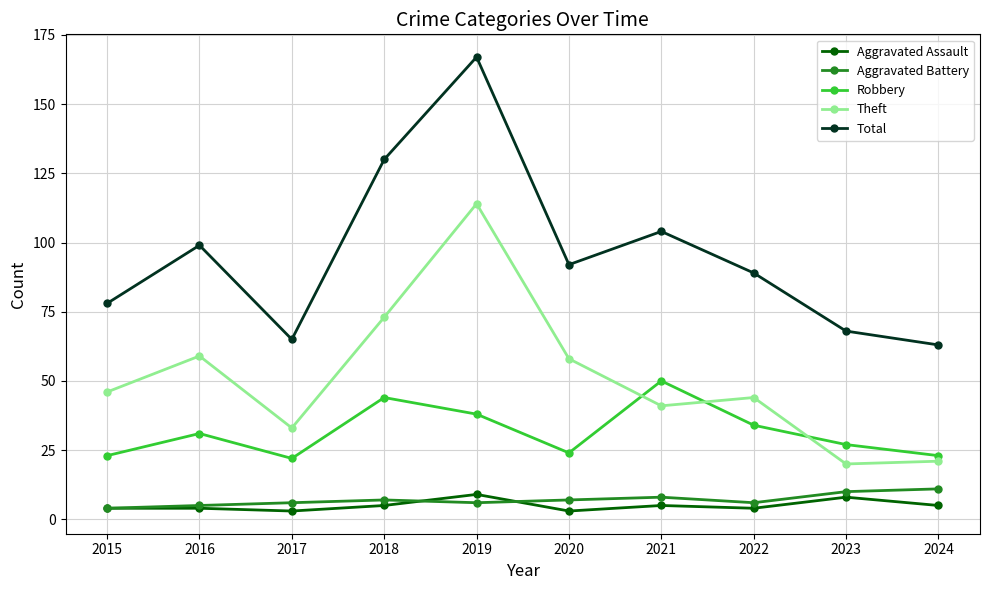

Reading right to left, list all the values displayed in this chart.

Aggravated Assault: 5	8	4	5	3	9	5	3	4	4
Aggravated Battery: 11	10	6	8	7	6	7	6	5	4
Robbery: 23	27	34	50	24	38	44	22	31	23
Theft: 21	20	44	41	58	114	73	33	59	46
Total: 63	68	89	104	92	167	130	65	99	78